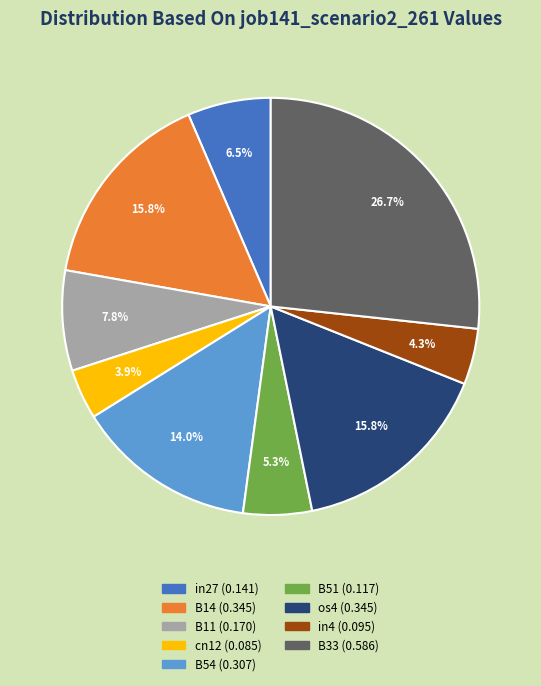

Is in27 the majority of the pie?

No